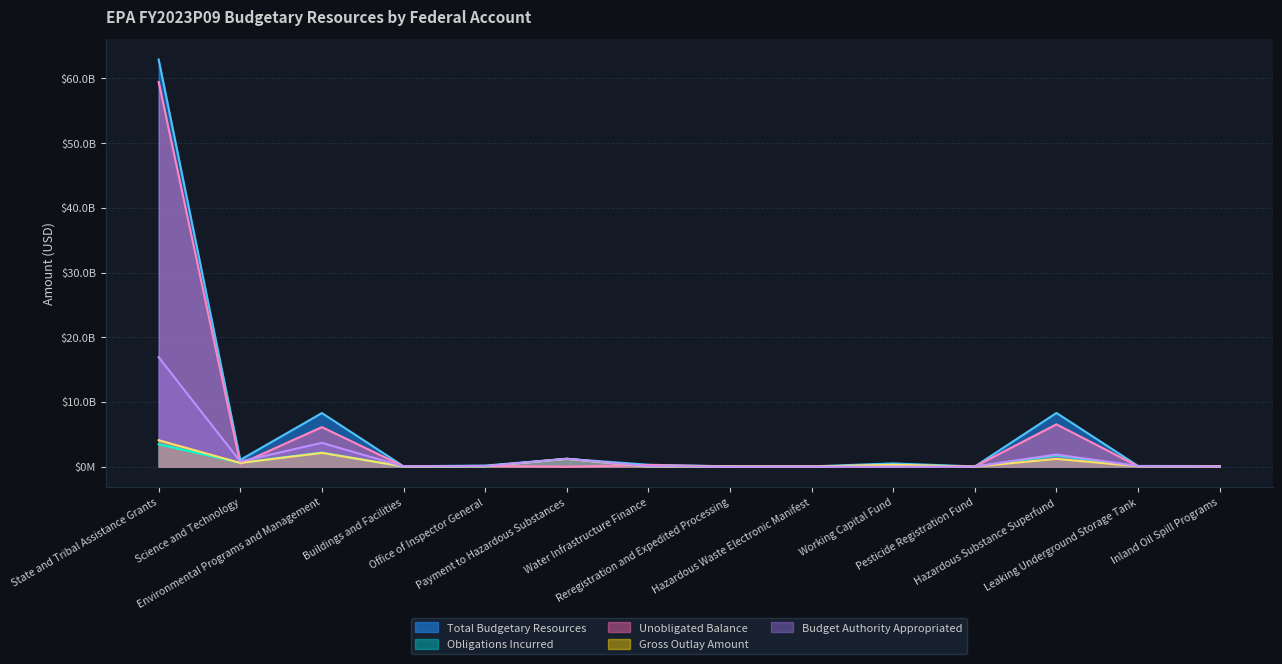

Where is the first local minimum for Budget Authority Appropriated?

Science and Technology